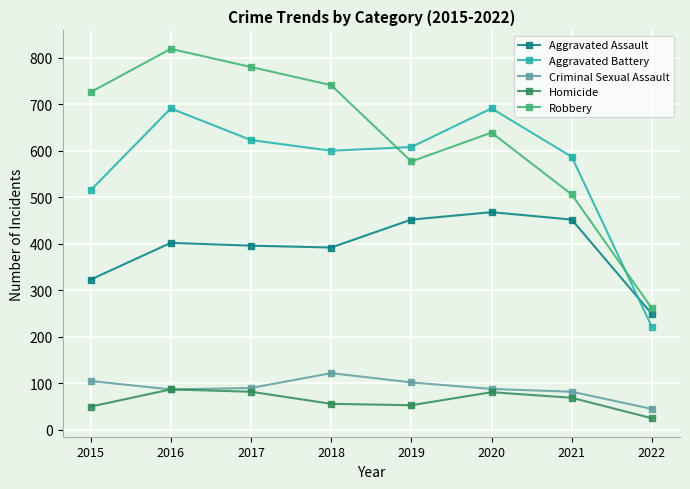

How many interior local valleys does the Robbery series have?

1